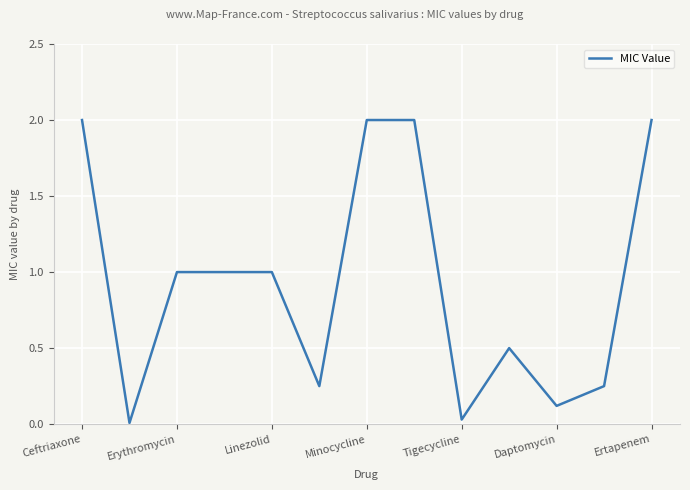

What is the maximum value shown in the chart?

2.0